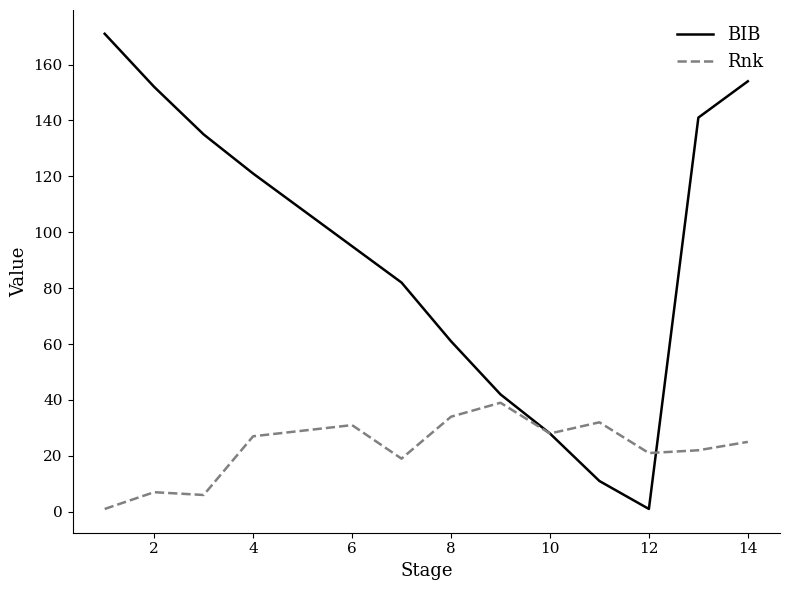

Rank the series by their maximum value, from lowest to highest.

Rnk, BIB